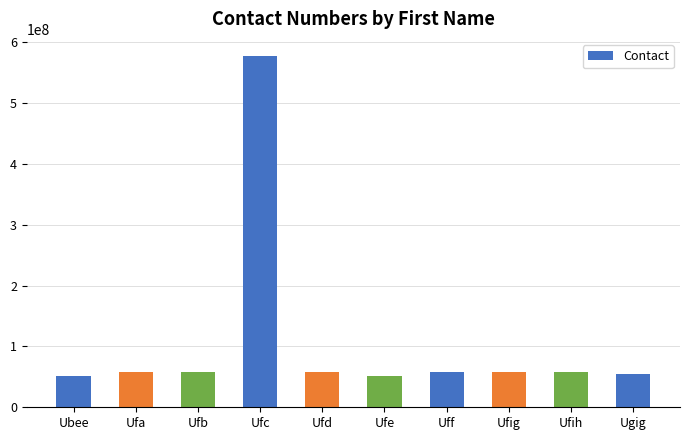

What is the value of the 9th bar from the left?

57657682